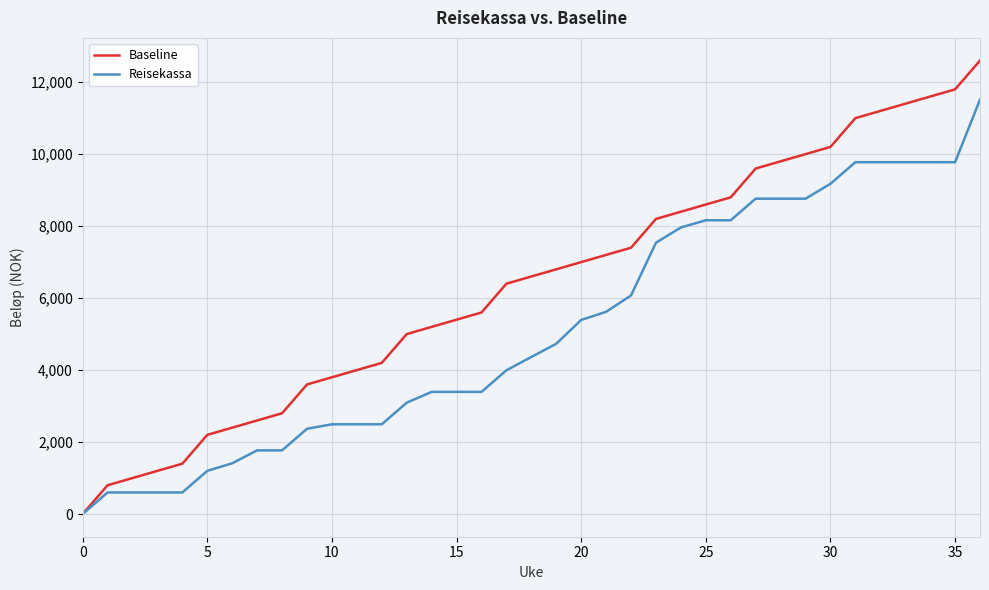

Rank the series by their average value, from highest to lowest.

Baseline, Reisekassa